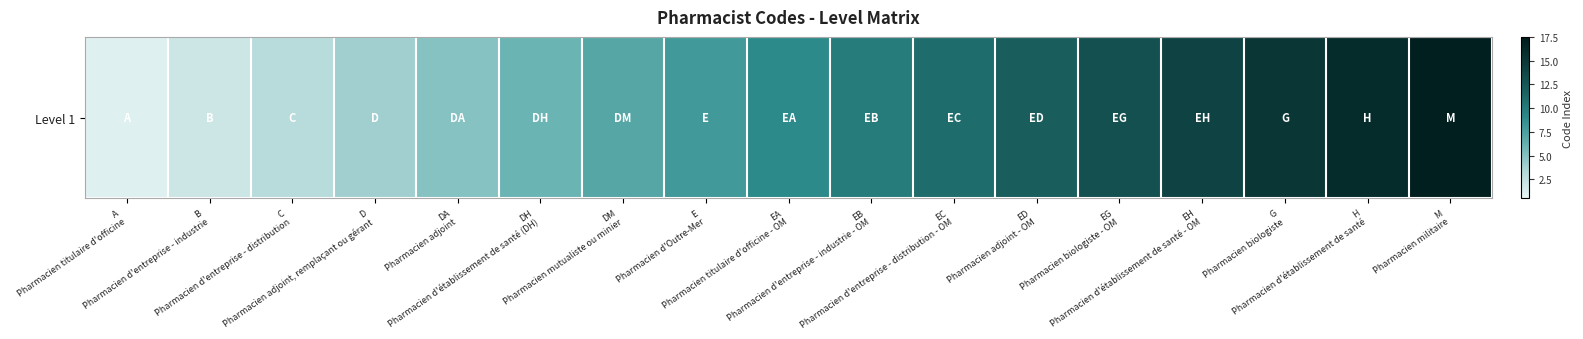

Reading right to left, what are all the values shown in this chart?

M
Pharmacien militaire=17	H
Pharmacien d'établissement de santé=16	G
Pharmacien biologiste=15	EH
Pharmacien d'établissement de santé - OM=14	EG
Pharmacien biologiste - OM=13	ED
Pharmacien adjoint - OM=12	EC
Pharmacien d'entreprise - distribution - OM=11	EB
Pharmacien d'entreprise - industrie - OM=10	EA
Pharmacien titulaire d'officine - OM=9	E
Pharmacien d'Outre-Mer=8	DM
Pharmacien mutualiste ou minier=7	DH
Pharmacien d'établissement de santé (DH)=6	DA
Pharmacien adjoint=5	D
Pharmacien adjoint, remplaçant ou gérant=4	C
Pharmacien d'entreprise - distribution=3	B
Pharmacien d'entreprise - industrie=2	A
Pharmacien titulaire d'officine=1